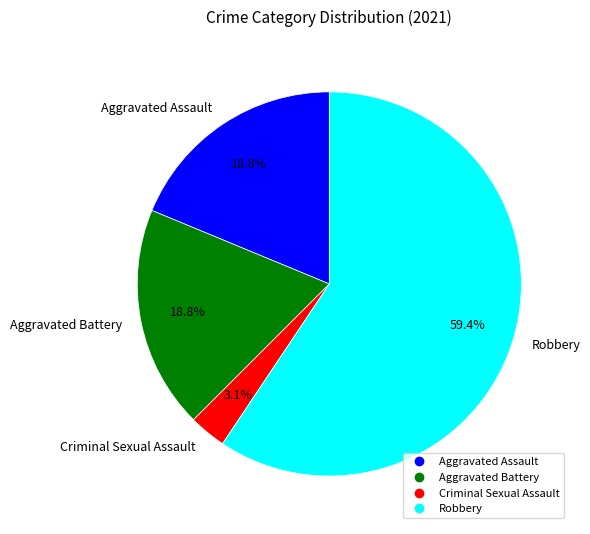

How many slices are in this pie chart?

4